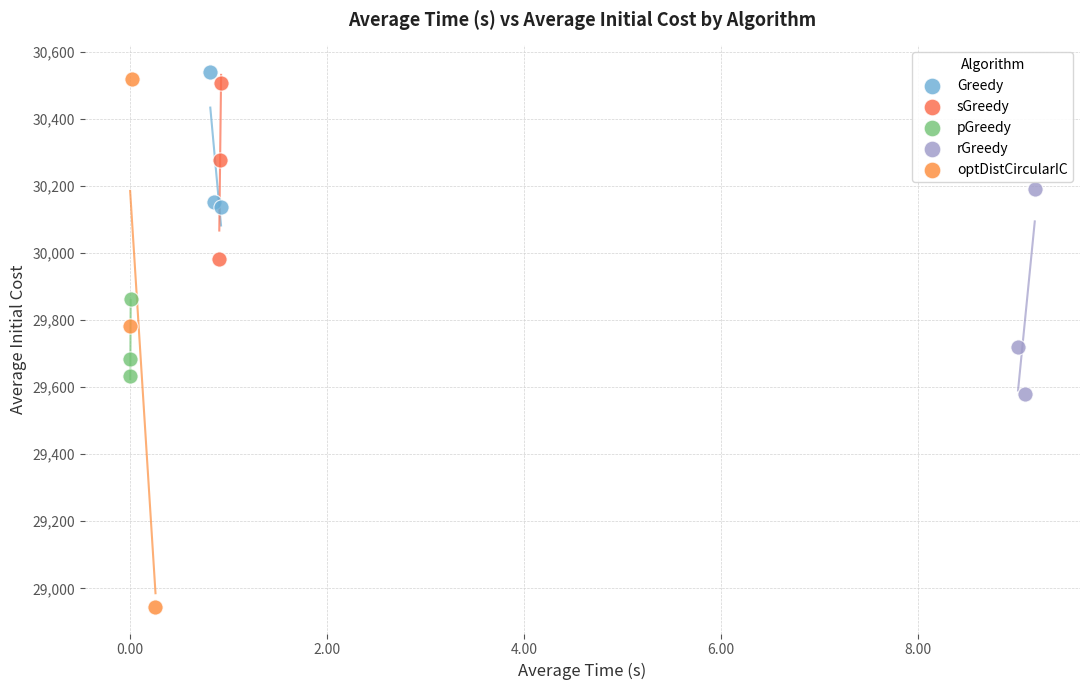

Which series has the largest Y range (max minus min)?

optDistCircularIC